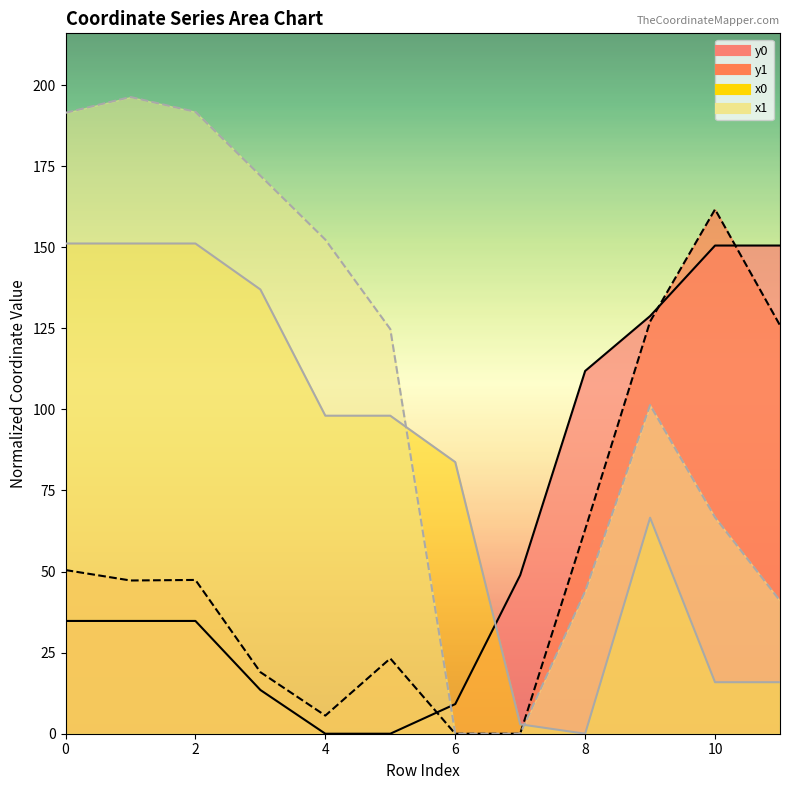

What is the spread (max minus min) of values at 8?

111.9